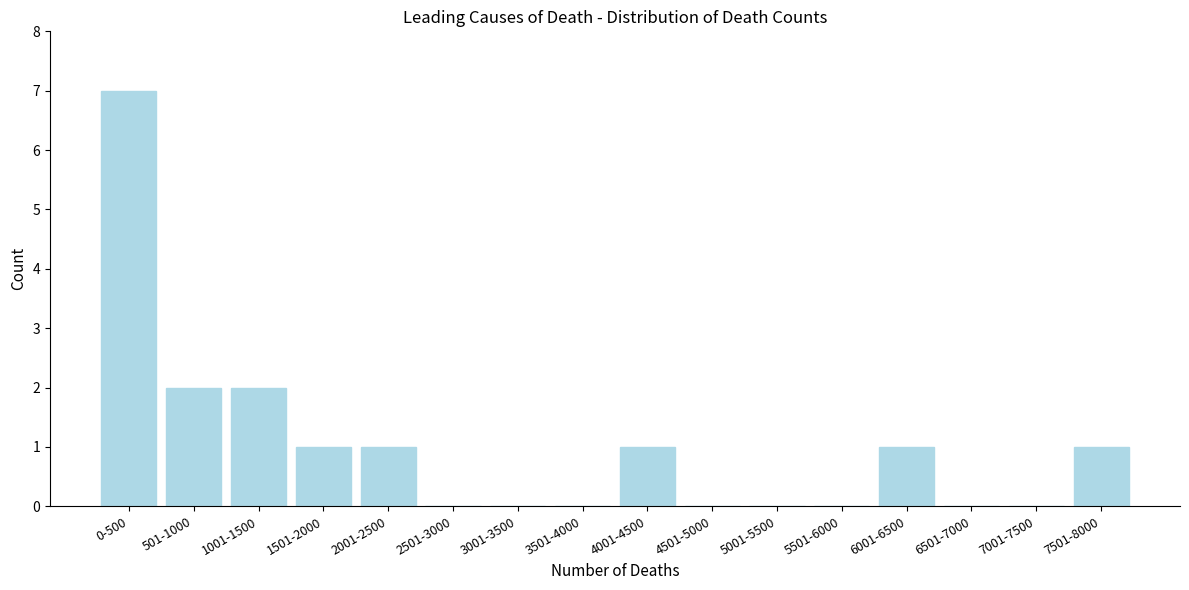

Reading left to right, what are all the values shown in this chart?

0-500=7	501-1000=2	1001-1500=2	1501-2000=1	2001-2500=1	2501-3000=0	3001-3500=0	3501-4000=0	4001-4500=1	4501-5000=0	5001-5500=0	5501-6000=0	6001-6500=1	6501-7000=0	7001-7500=0	7501-8000=1